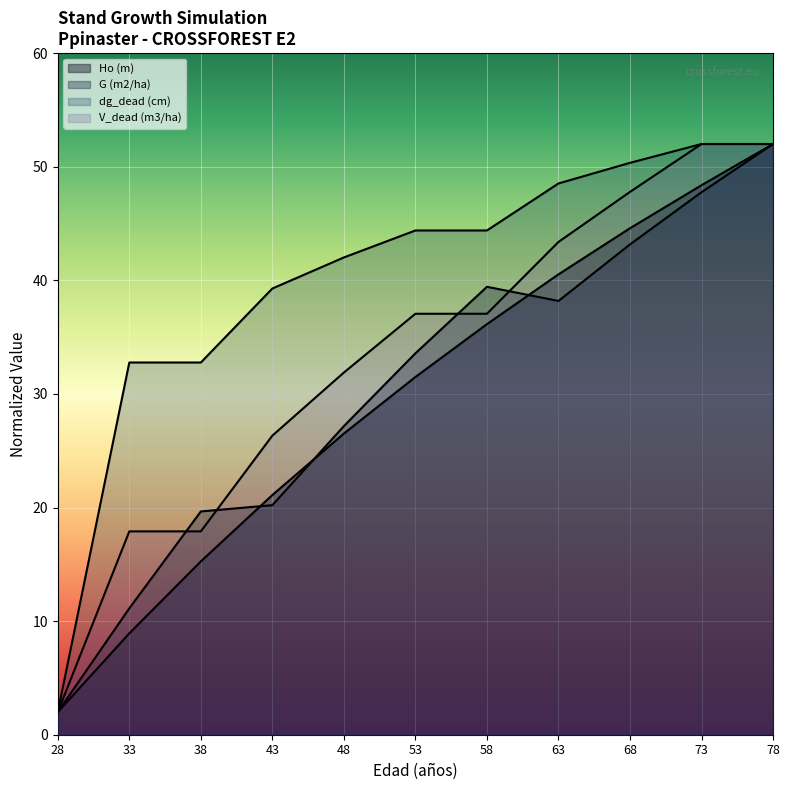

What is the spread (max minus min) of values at 43?

19.1